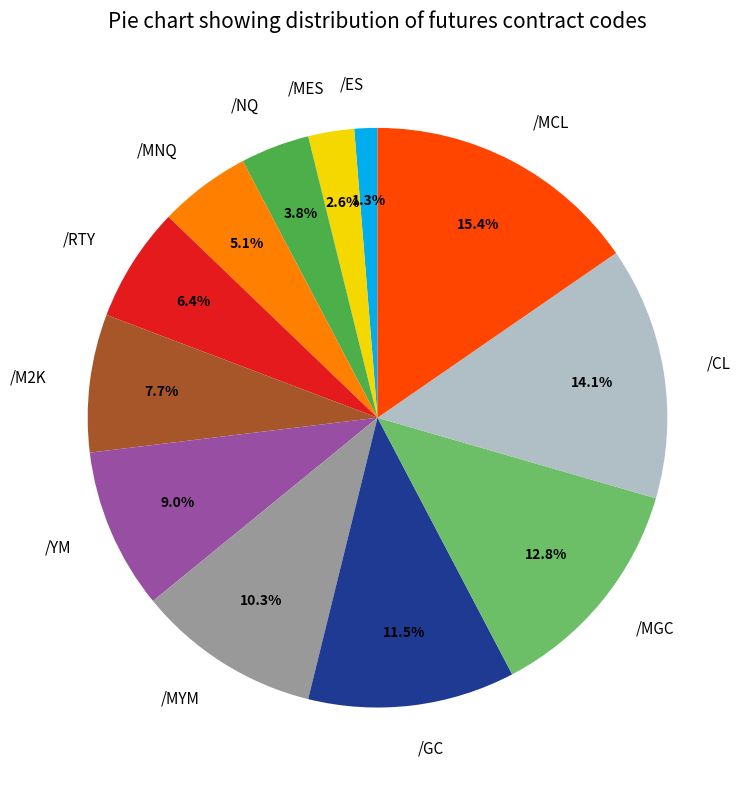

Is it true that /YM is 17% of the pie?

False